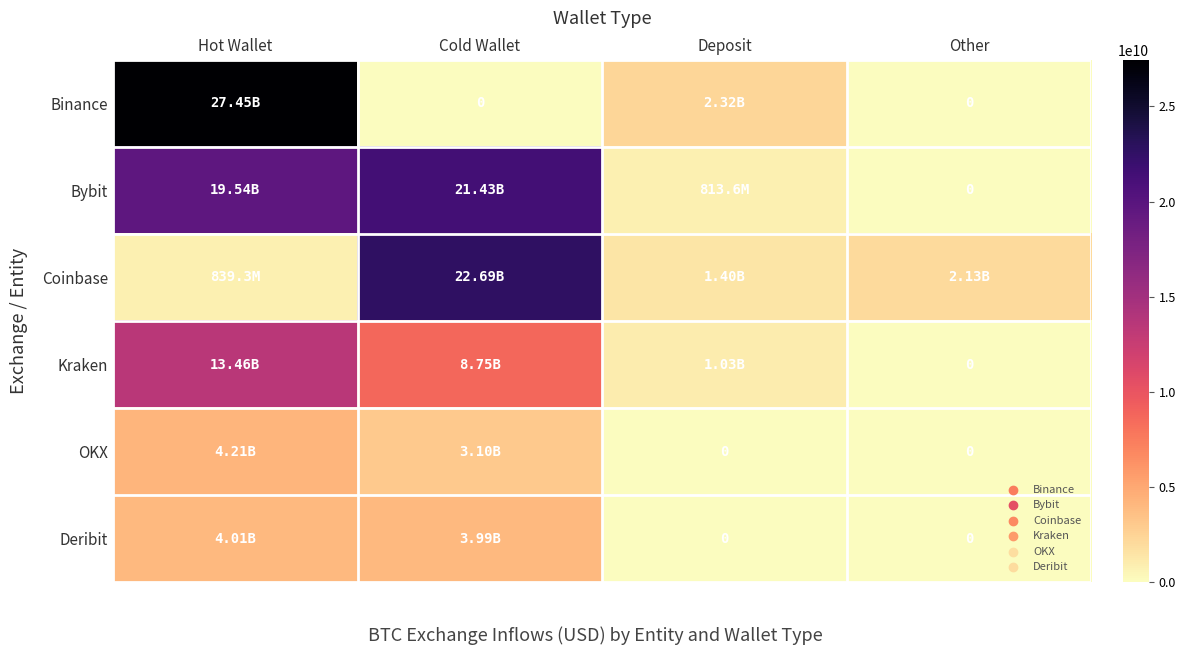

How many data points in Binance are less than 2315183887?

2